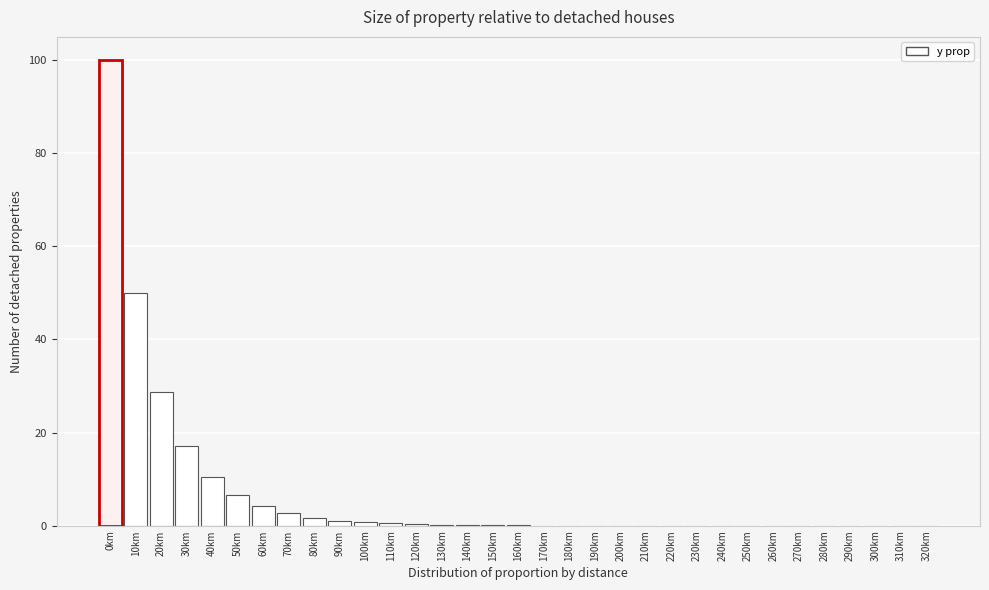

What is the sum of all values?

224.6